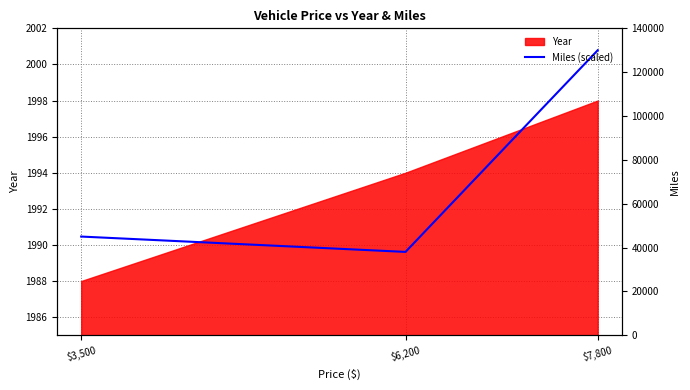

What is the greatest value displayed?

2000.8